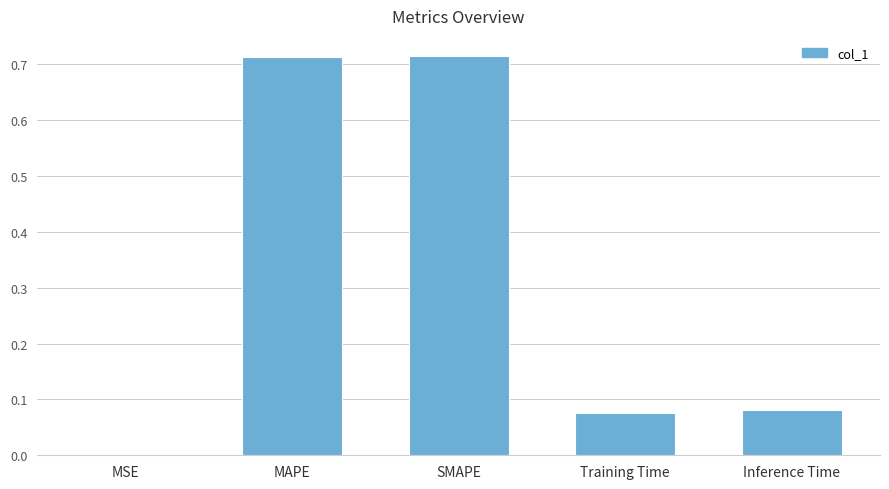

True or false: the data shows 0.0 at Training Time.

False